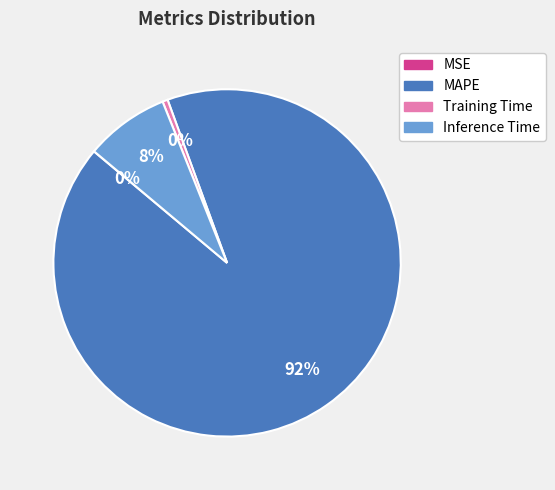

Which slice represents more than half of the pie?

MAPE